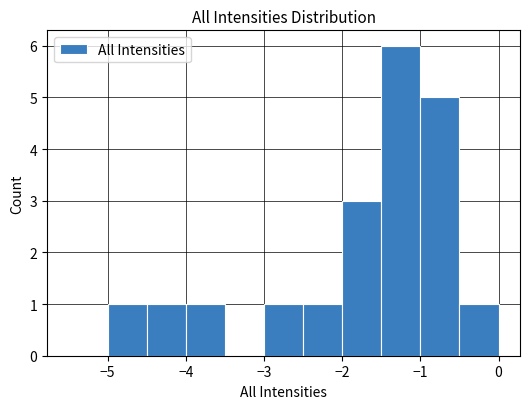

Reading left to right, transcribe this chart: for each bar, give the range it covers on the x-axis and its height. The values are not printed on the chart, so give them approximately, as read against the axis.

-5.5 to -5.0: 0
-5.0 to -4.5: 1
-4.5 to -4.0: 1
-4.0 to -3.5: 1
-3.5 to -3.0: 0
-3.0 to -2.5: 1
-2.5 to -2.0: 1
-2.0 to -1.5: 3
-1.5 to -1.0: 6
-1.0 to -0.5: 5
-0.5 to 0.0: 1